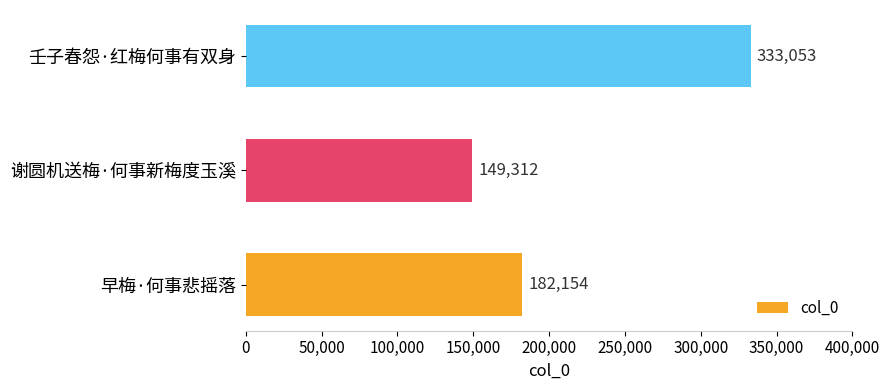

Reading bottom to top, what are all the values shown in this chart?

182154	149312	333053